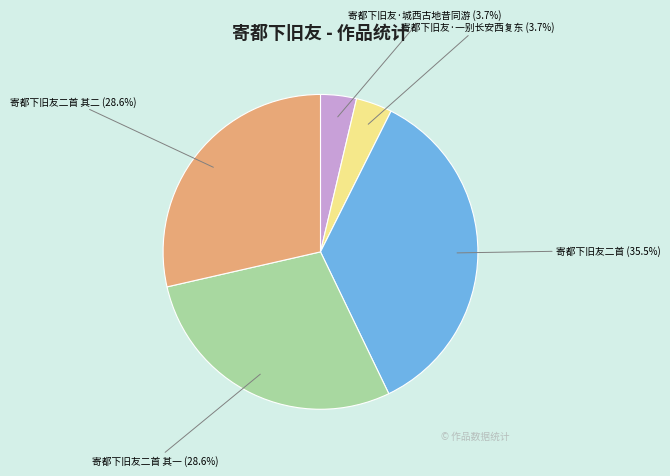

Between 寄都下旧友二首 其一 and 寄都下旧友二首, which is larger?

寄都下旧友二首